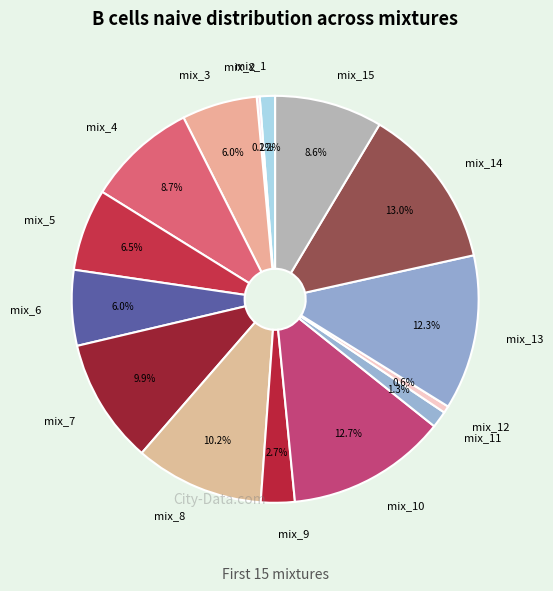

Is there a majority slice in this chart?

No